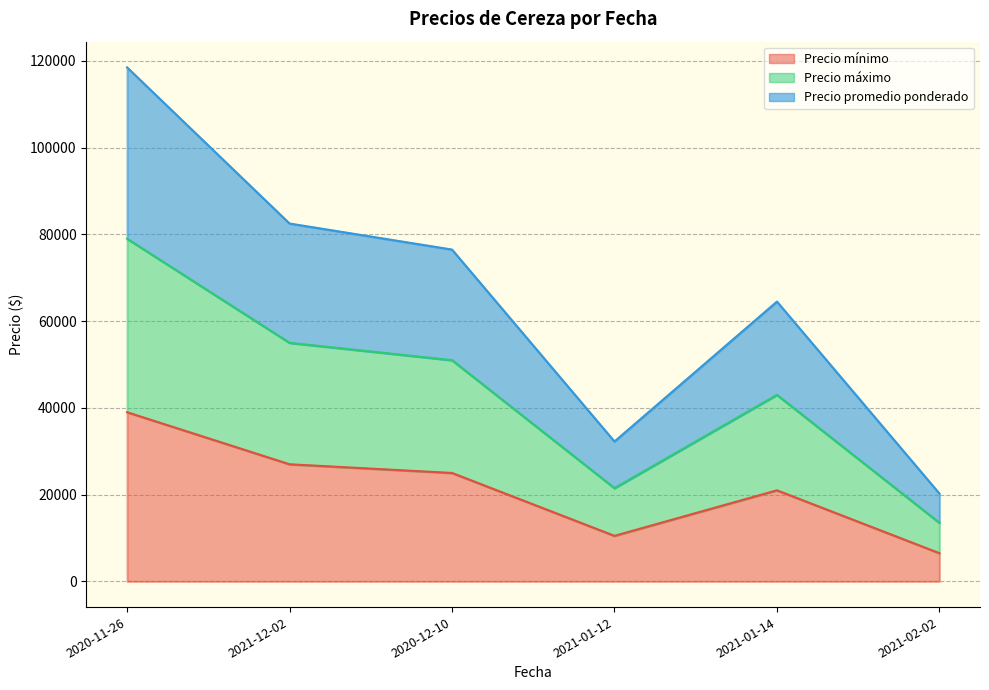

Reading right to left, extract all data points from this chart.

Precio mínimo: 2021-02-02=6500	2021-01-14=21000	2021-01-12=10500	2020-12-10=25000	2021-12-02=27000	2020-11-26=39000
Precio máximo: 2021-02-02=13500	2021-01-14=43000	2021-01-12=21500	2020-12-10=51000	2021-12-02=55000	2020-11-26=79000
Precio promedio ponderado: 2021-02-02=20250	2021-01-14=64500	2021-01-12=32250	2020-12-10=76500	2021-12-02=82500	2020-11-26=118500